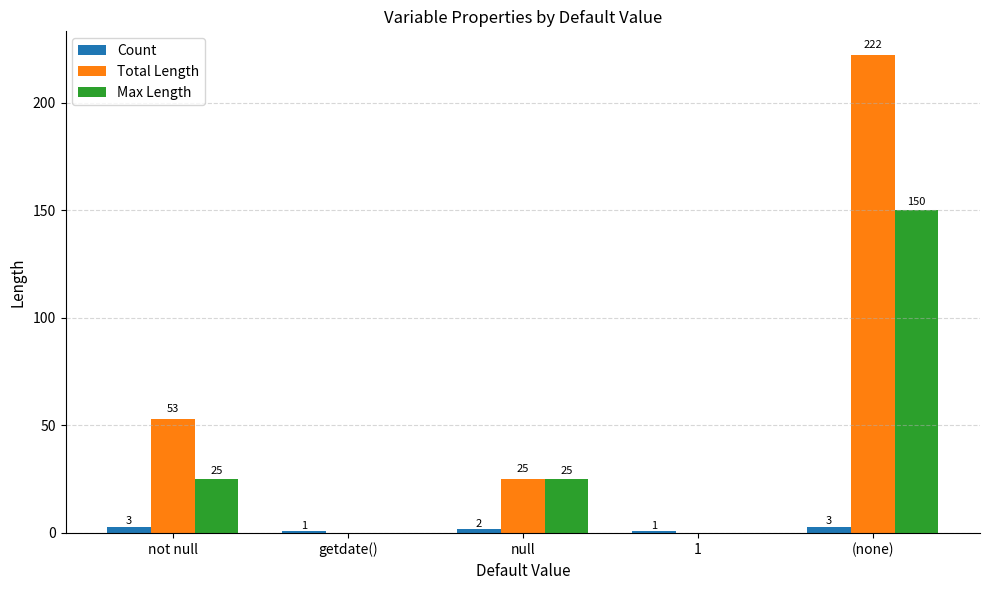

Reading right to left, transcribe all the data shown in this chart.

Count: (none)=3	1=1	null=2	getdate()=1	not null=3
Total Length: (none)=222	1=0	null=25	getdate()=0	not null=53
Max Length: (none)=150	1=0	null=25	getdate()=0	not null=25